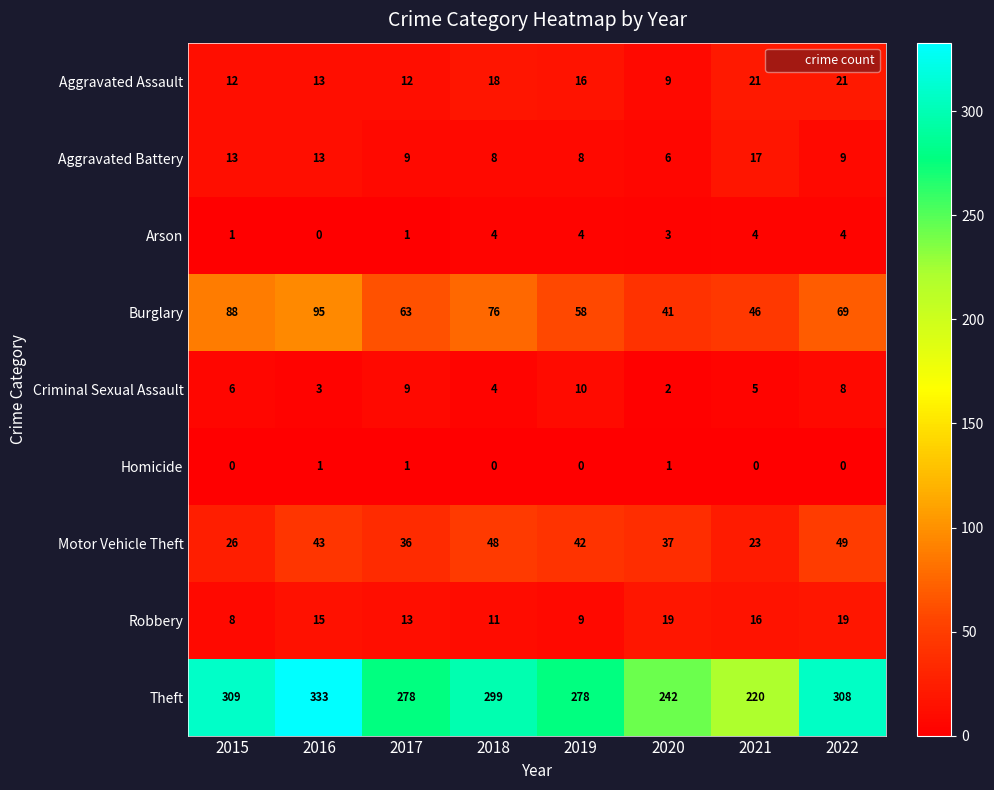

What is the maximum value shown in the chart?

333